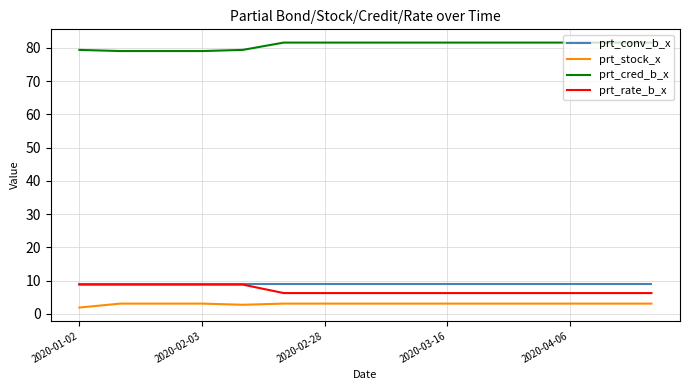

True or false: prt_rate_b_x and prt_cred_b_x intersect in this chart.

False